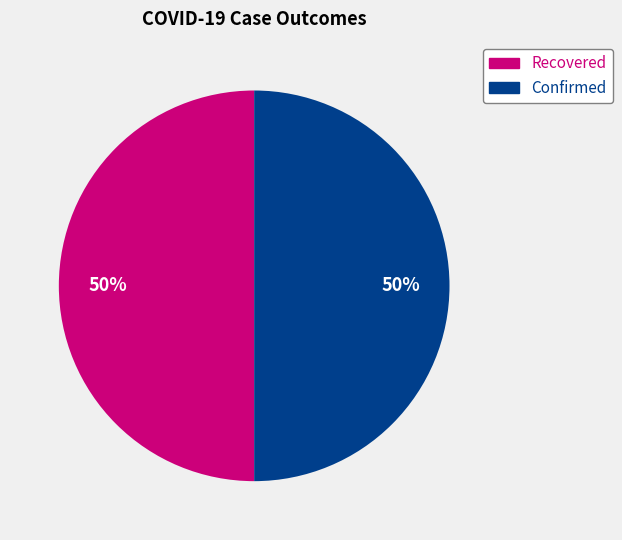

To the nearest percent, what is the average slice percentage?

50%